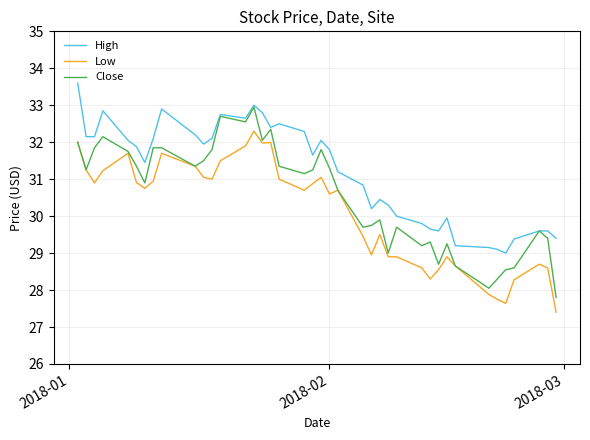

List the series in order of their overall mean, lowest first.

Low, Close, High